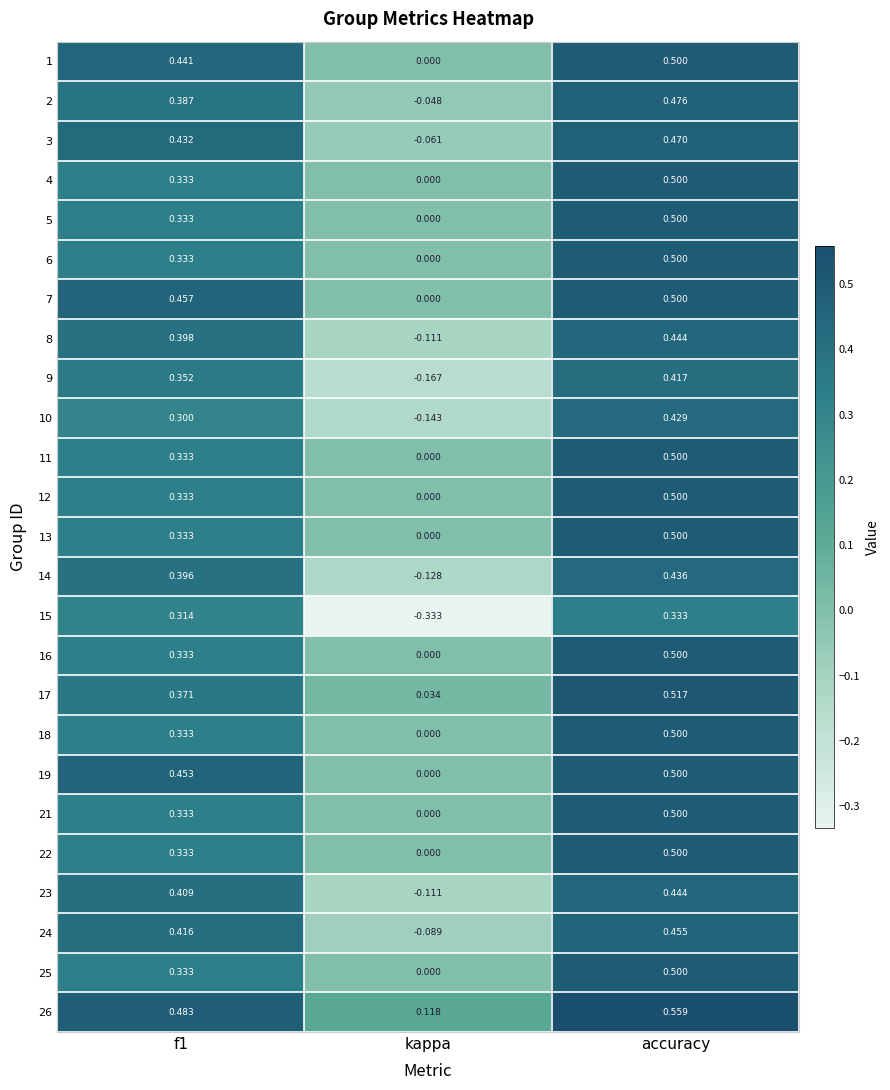

Between kappa and accuracy, which series saw the biggest shift?

15